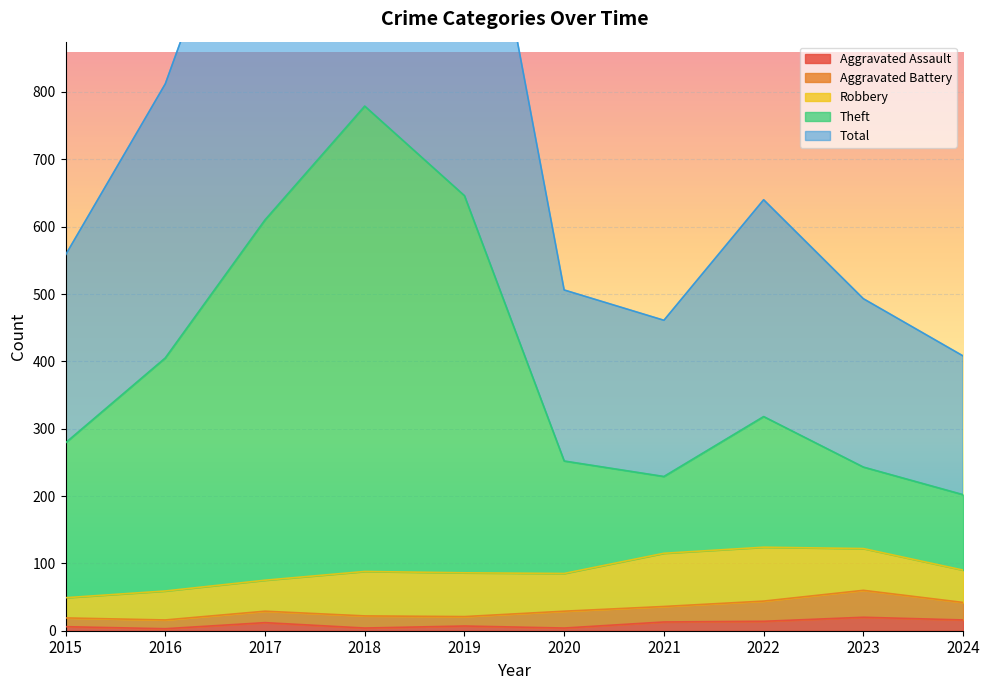

What is the smallest value displayed?

3